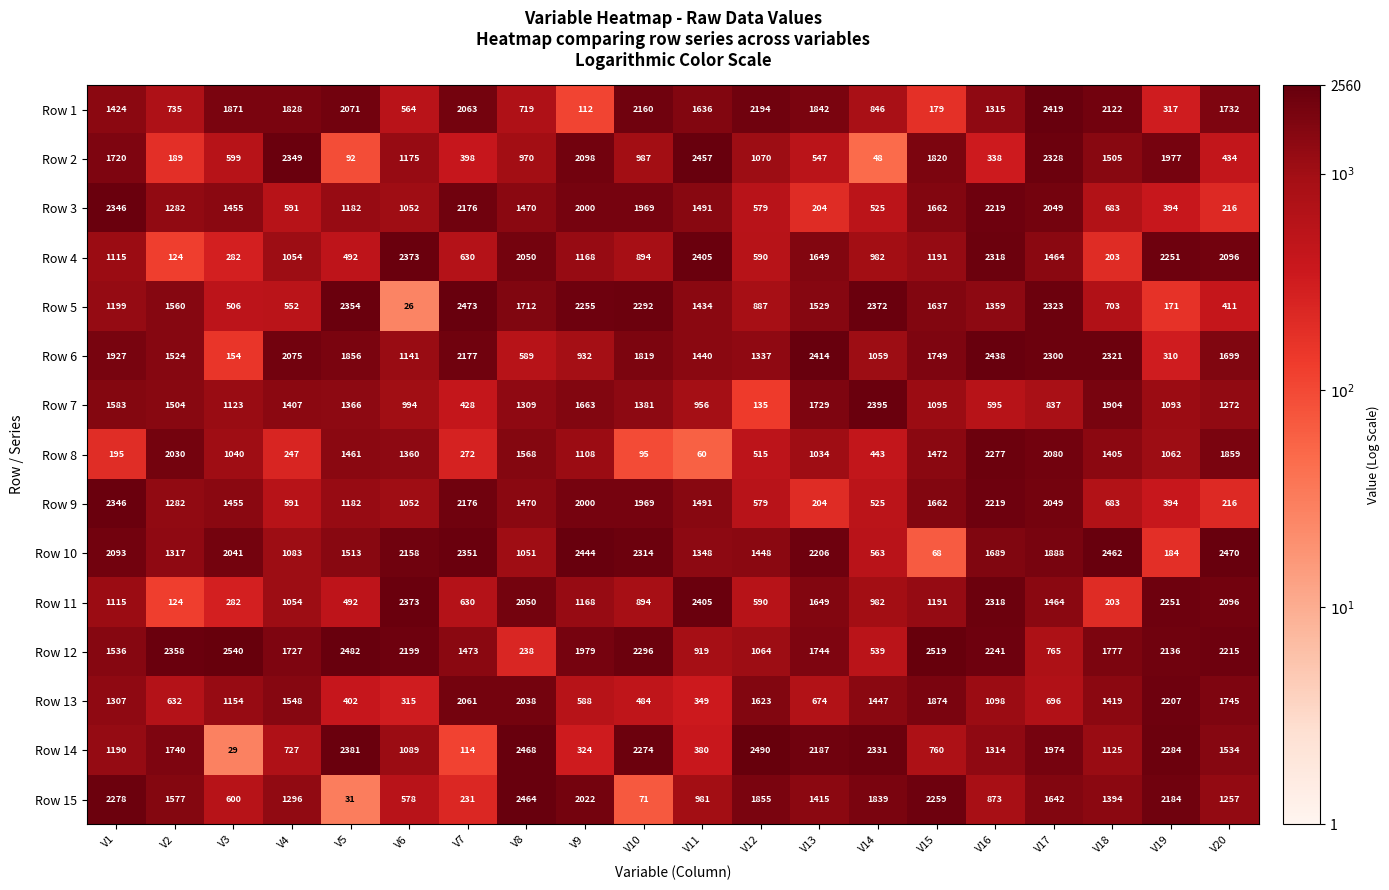

What is the sum of the Row 6 values at V12 and V8?

1926